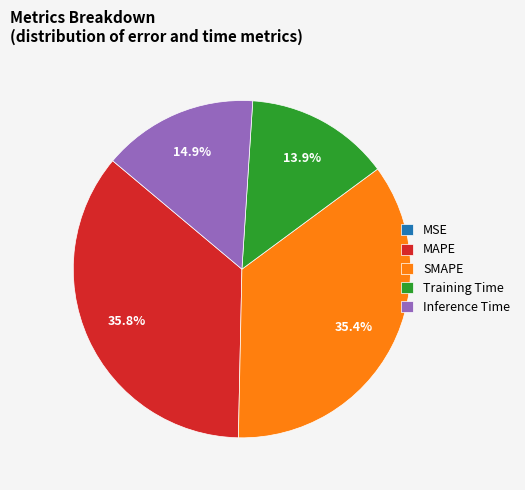

To the nearest percent, what portion does MAPE represent?

36%